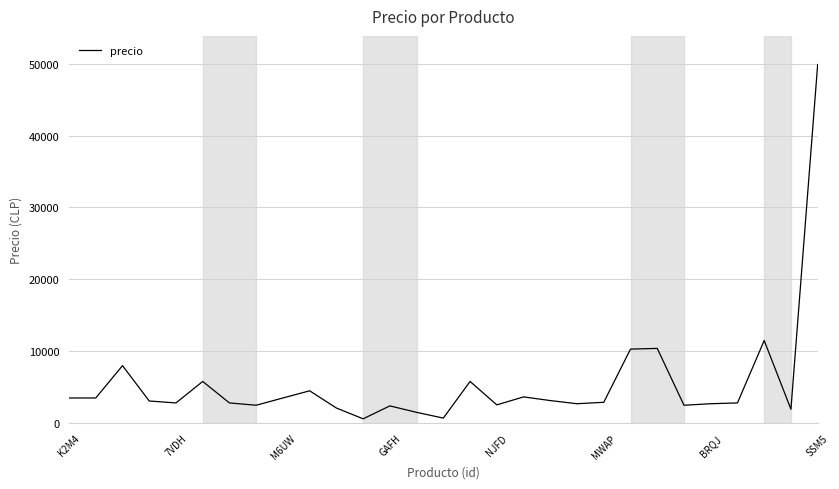

What is the maximum value shown in the chart?

49890